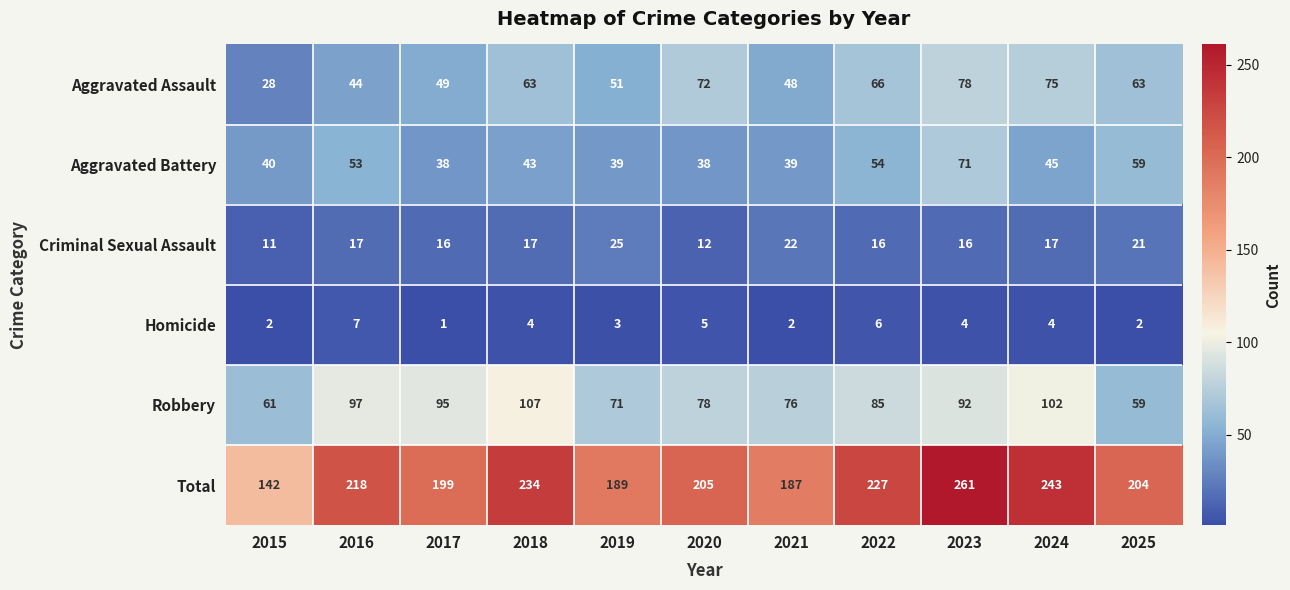

Rank the series at 2023 from highest to lowest value.

Total, Robbery, Aggravated Assault, Aggravated Battery, Criminal Sexual Assault, Homicide